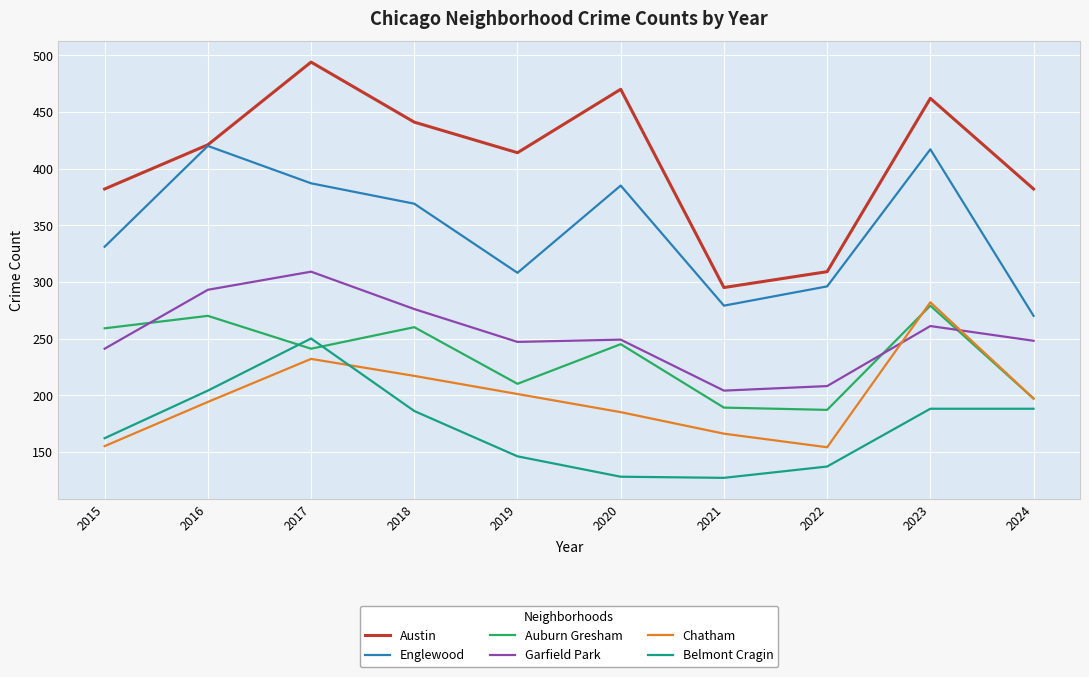

At which category is the sum across all series the highest?

2017